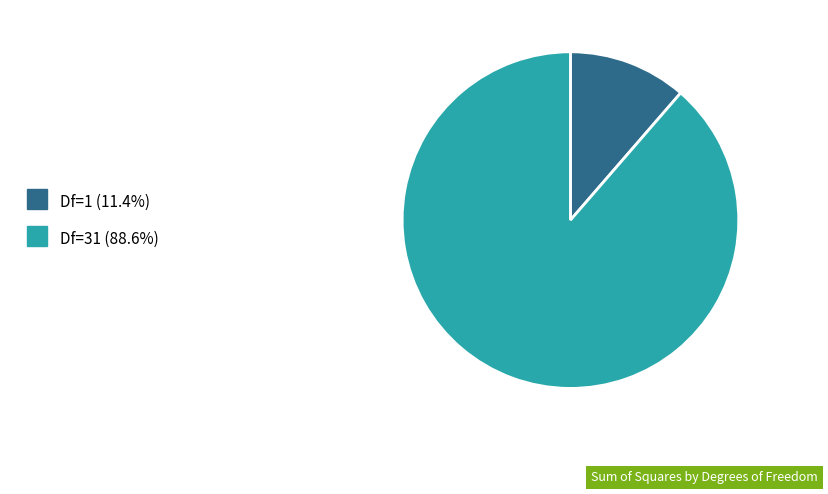

Rank the categories by value from highest to lowest.

Df=31, Df=1